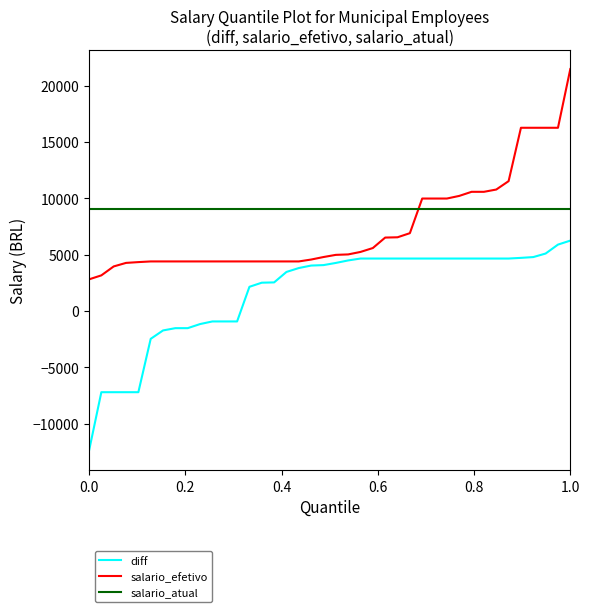

Which series has the largest total across all categories?

salario_atual